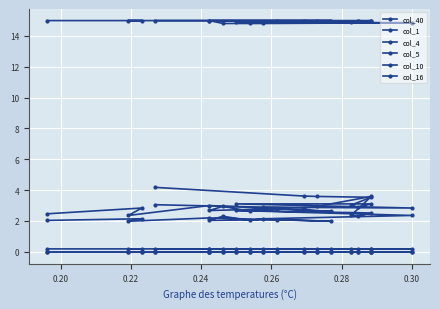

Between 0.20 and 0.28, which is larger?

0.20